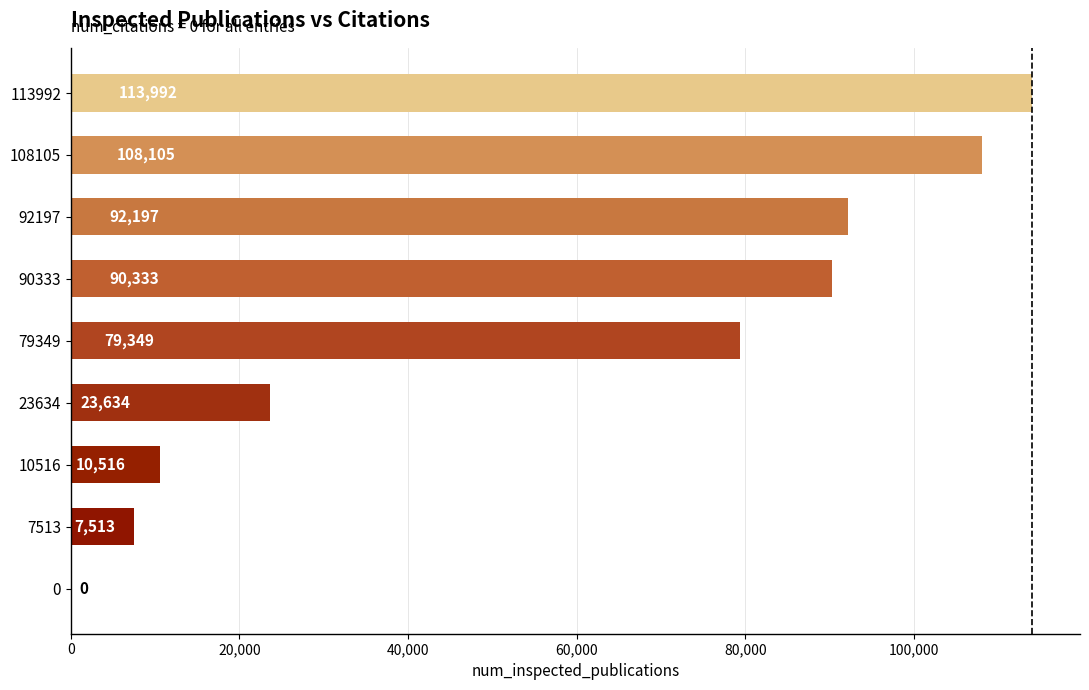

The chart shows a value of 162431 at 108105. True or false?

False